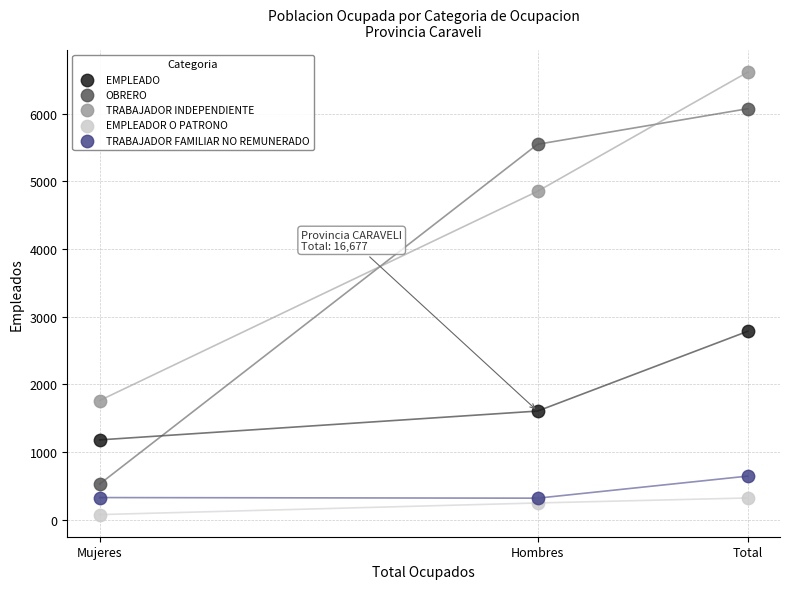

Across all series, what Y value is closest to 3345?

2784